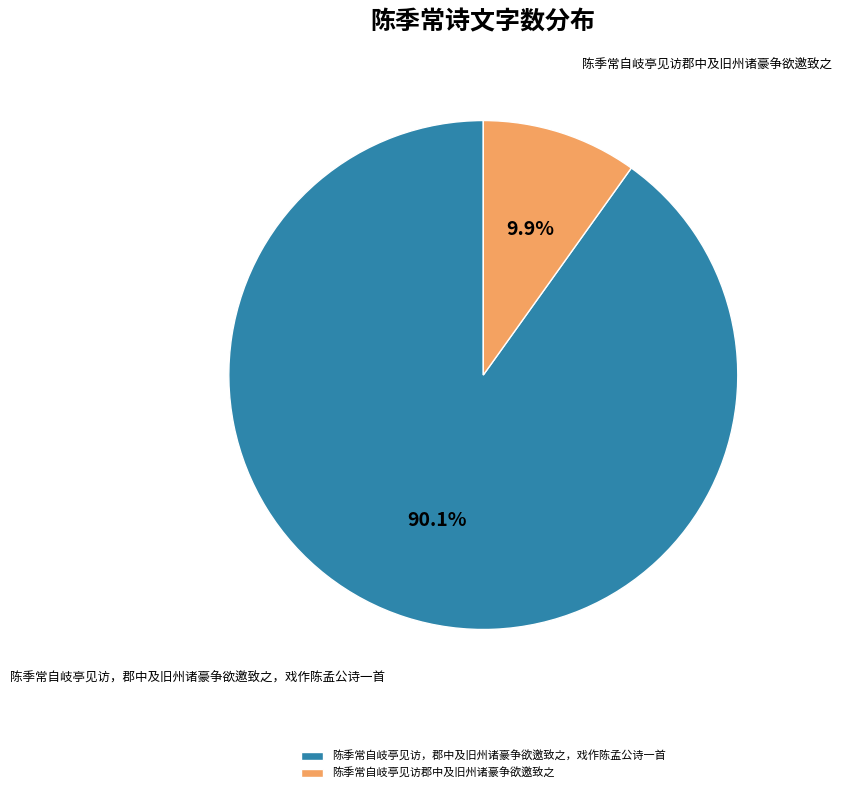

To the nearest percent, what is the average slice percentage?

50%